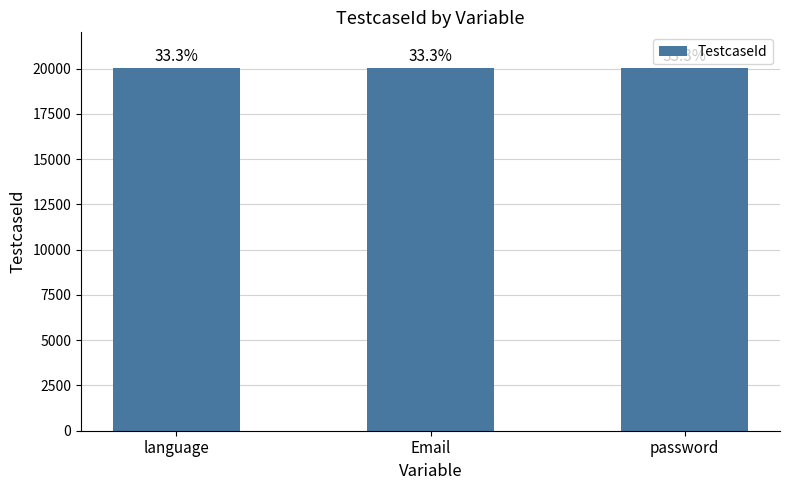

What is the change in value from language to Email?

+7